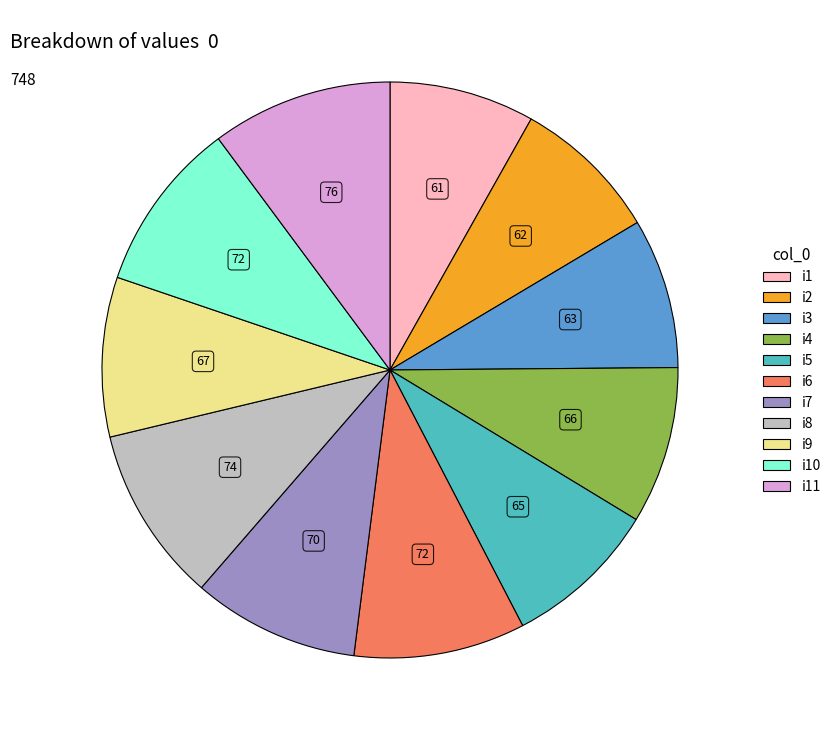

Is there a majority slice in this chart?

No